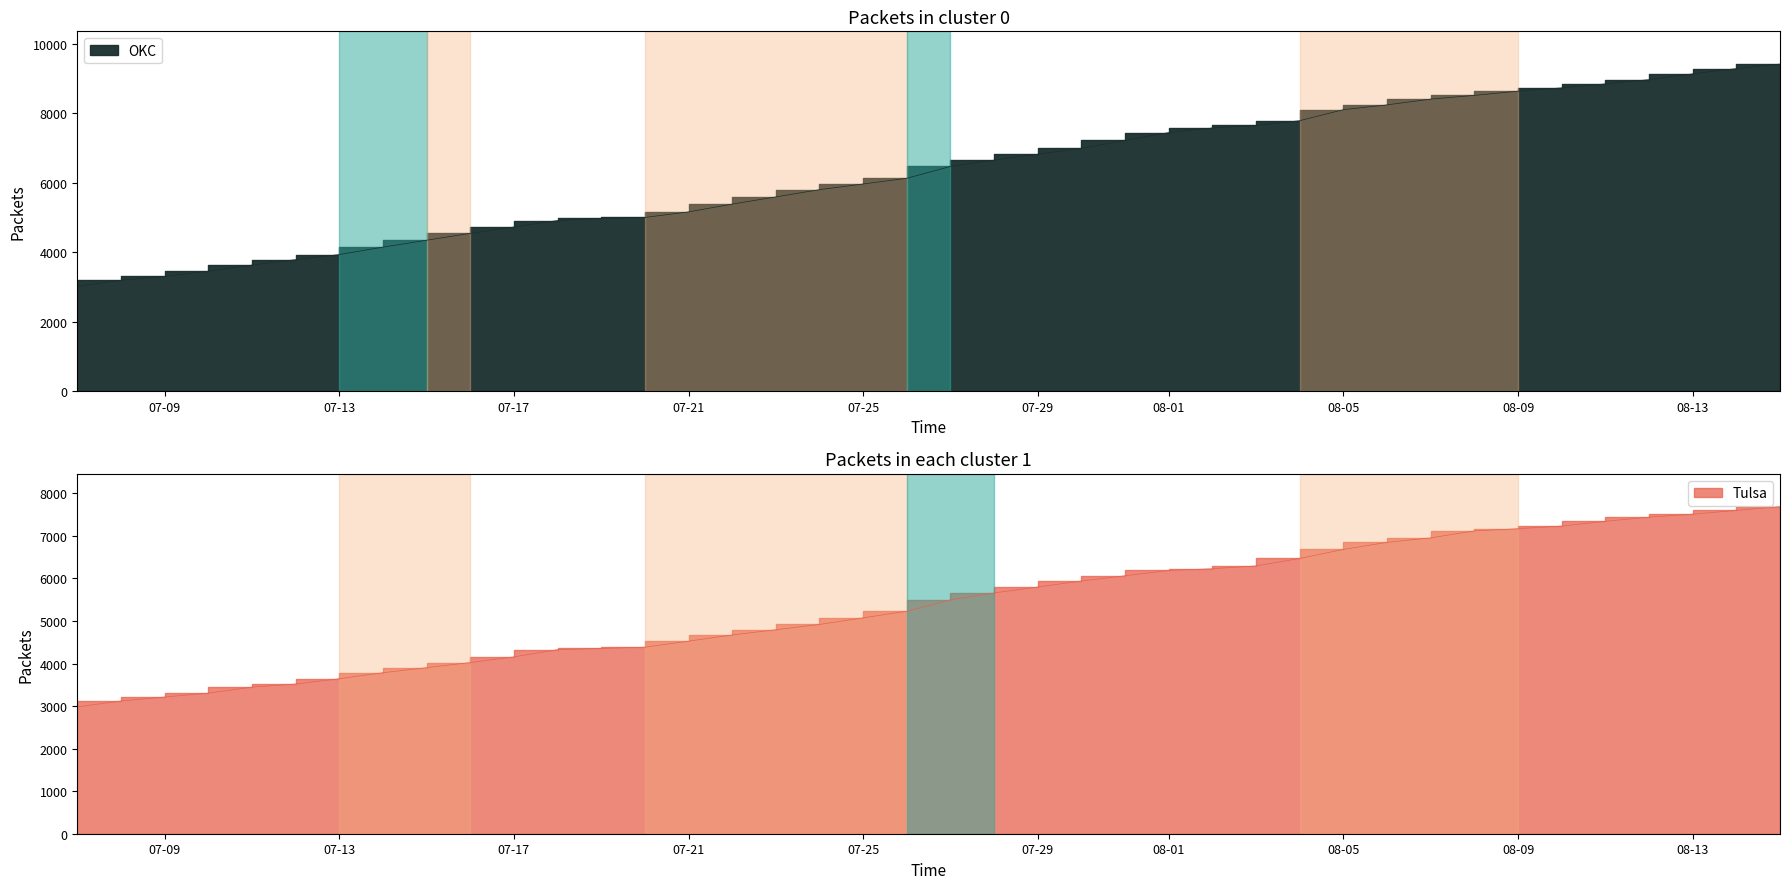

Between 30 and 6, which is larger?

30